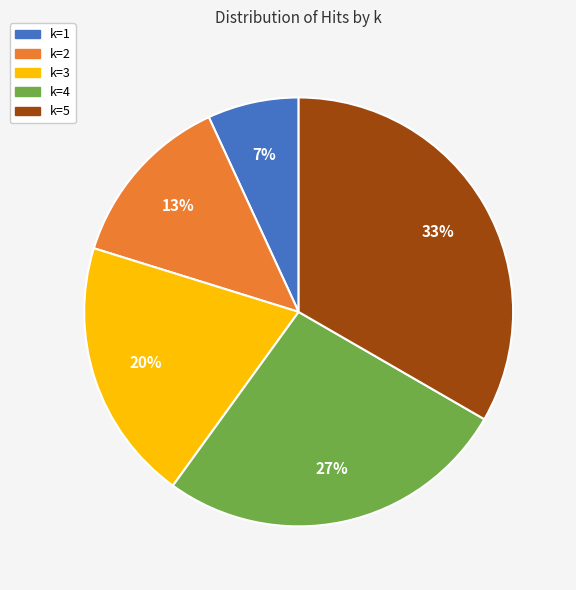

Rank the categories by value from highest to lowest.

k=5, k=4, k=3, k=2, k=1